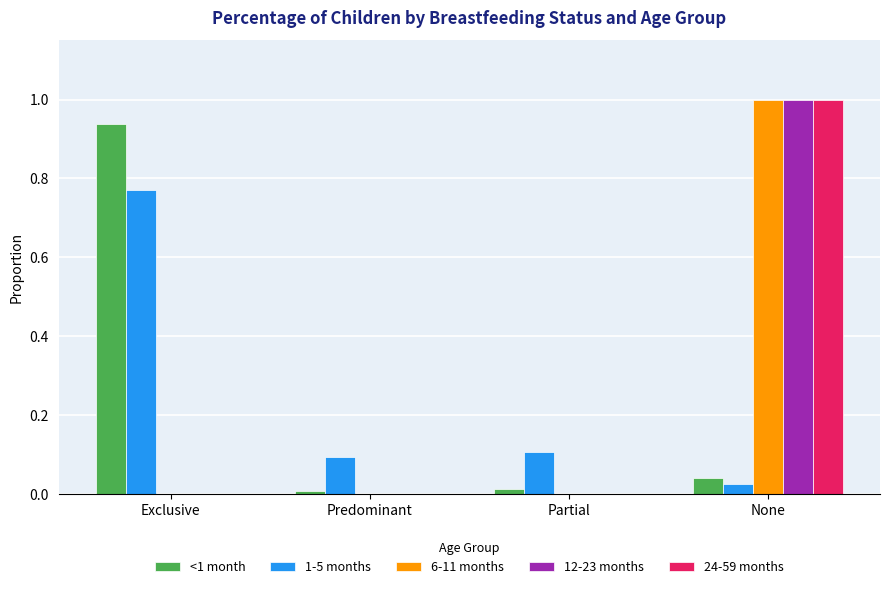

What is the sum of all 6-11 months values?

1.0